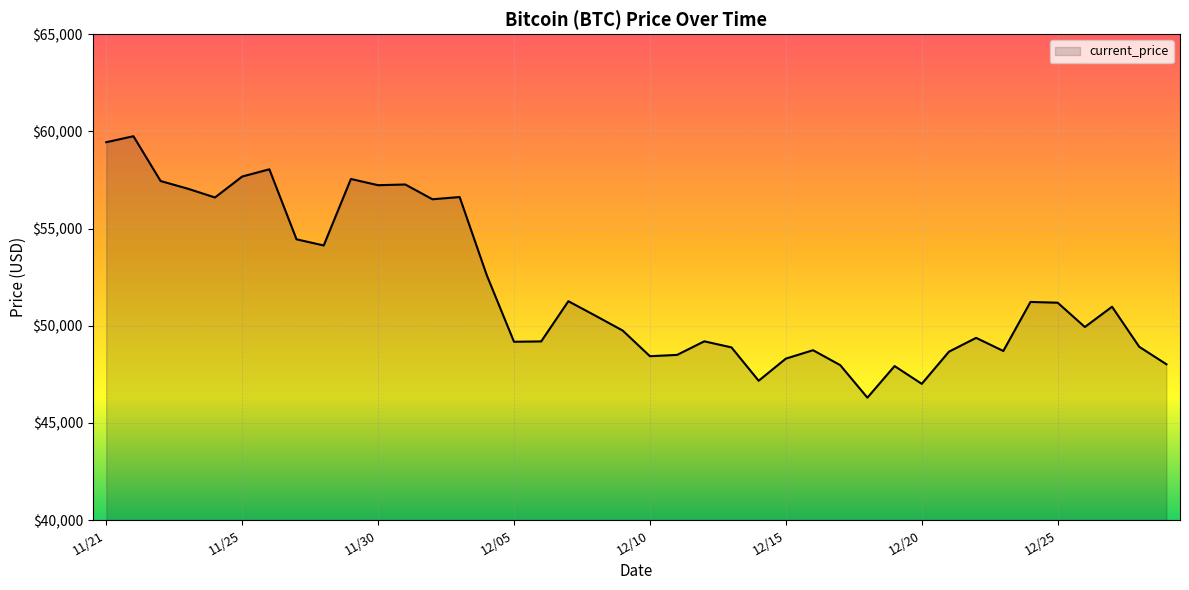

What is the difference between the second highest and minimum values?

13145